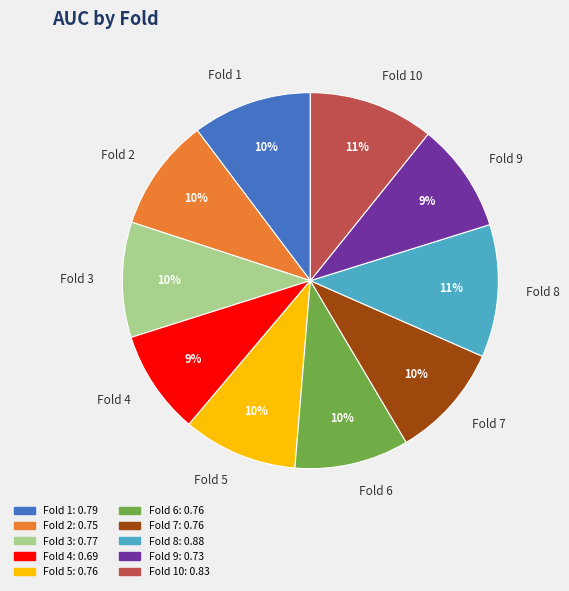

True or false: Fold 4 accounts for 1% of the total.

False